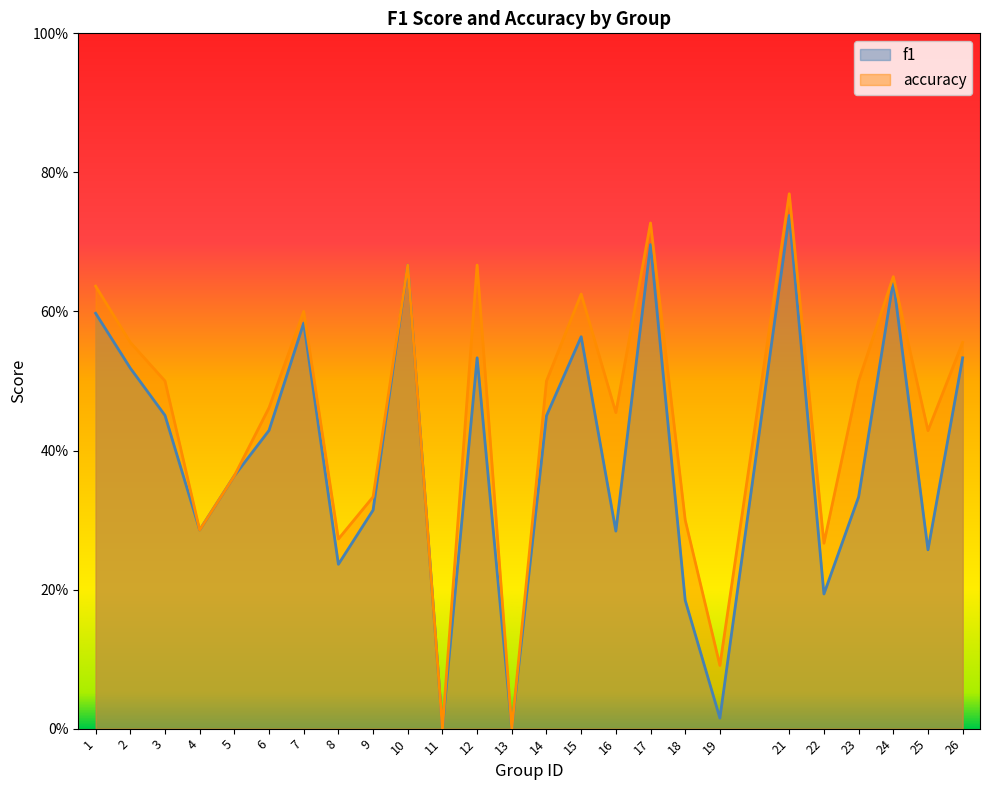

How many series are shown in this chart?

2